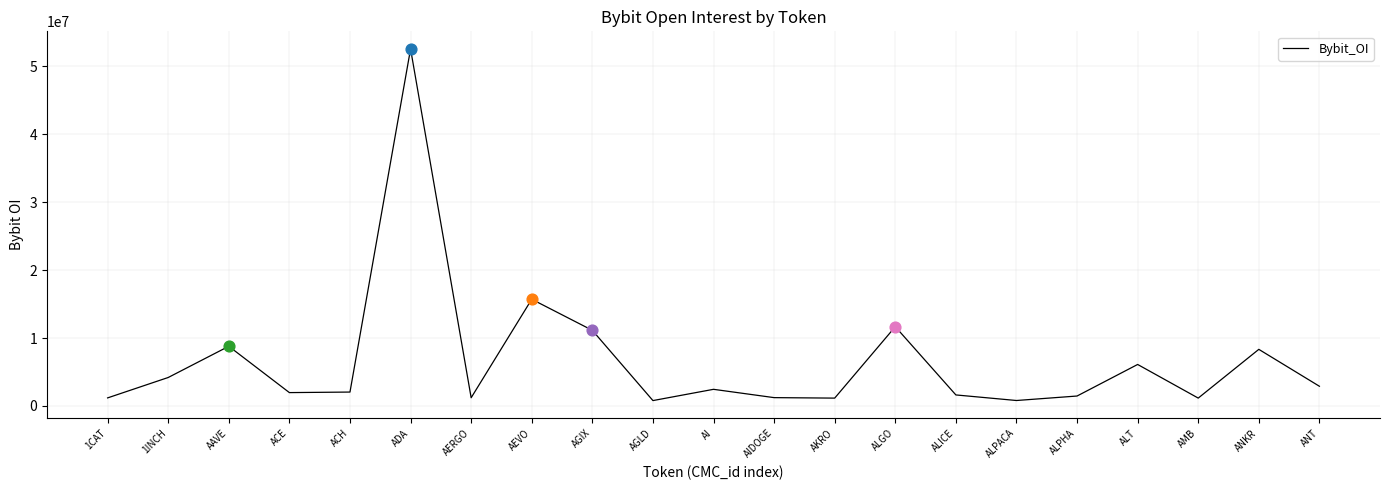

What is the change in value from 1INCH to ACE?

-2224435